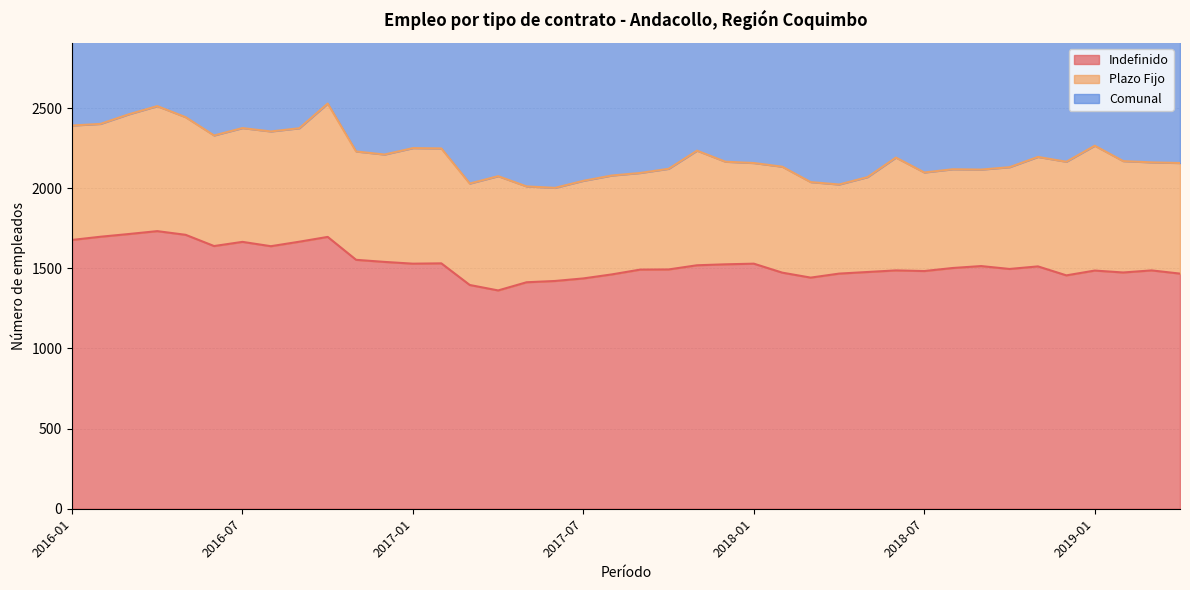

Between 2019-03 and 2018-02, which is larger?

2019-03